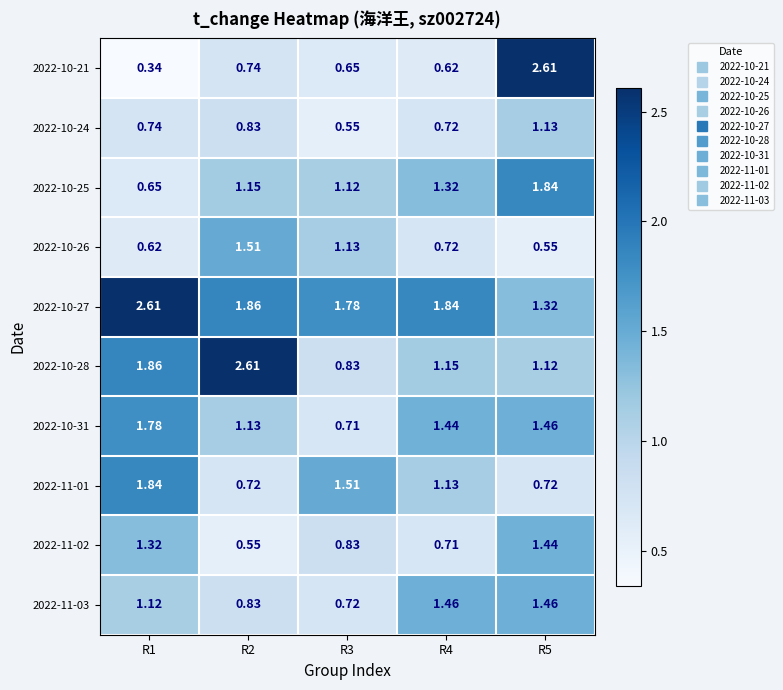

Is the value of 2022-10-25 at R3 greater than the value of 2022-10-28 at R2?

No